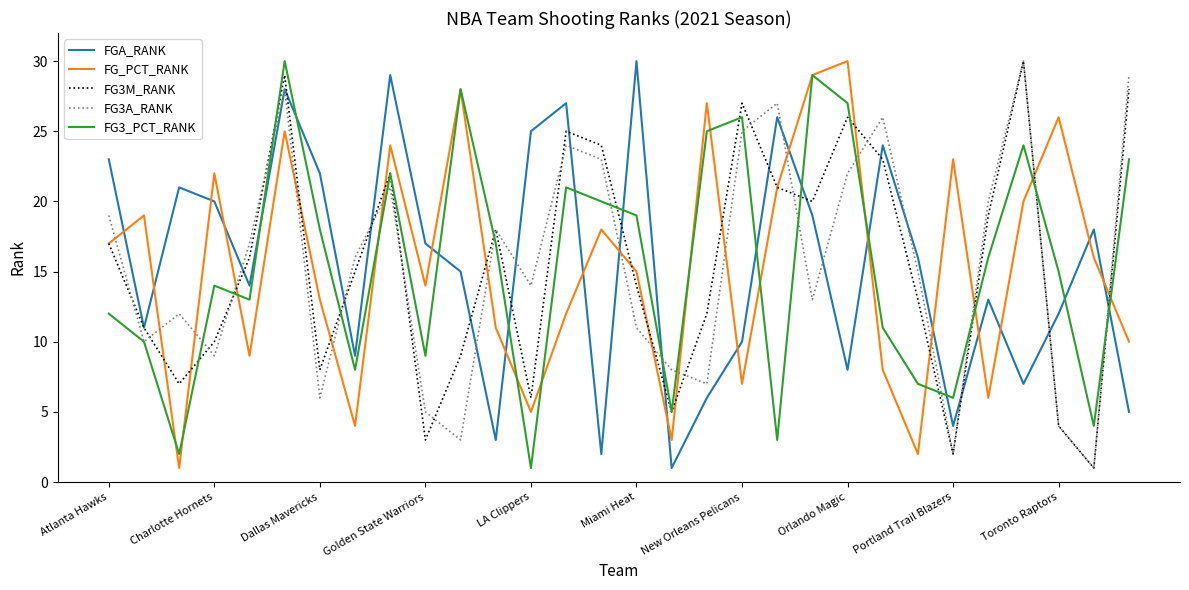

True or false: FG_PCT_RANK and FGA_RANK cross at least once.

True